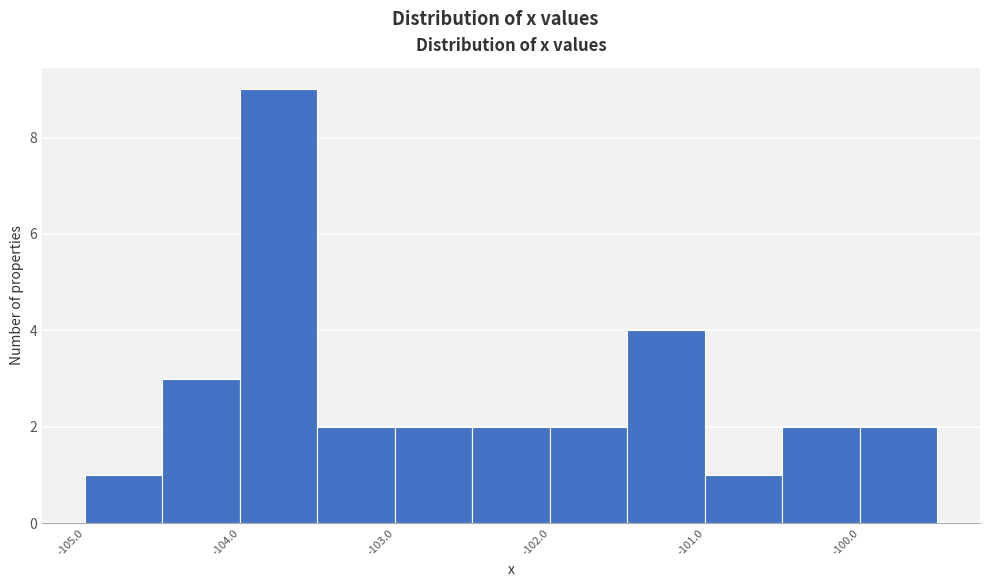

Reading left to right, transcribe this chart: for each bar, give the range it covers on the x-axis and its height. The values are not printed on the chart, so give them approximately, as read against the axis.

-105.0 to -104.5: 1
-104.5 to -104.0: 3
-104.0 to -103.5: 9
-103.5 to -103.0: 2
-103.0 to -102.5: 2
-102.5 to -102.0: 2
-102.0 to -101.5: 2
-101.5 to -101.0: 4
-101.0 to -100.5: 1
-100.5 to -100.0: 2
-100.0 to -99.5: 2